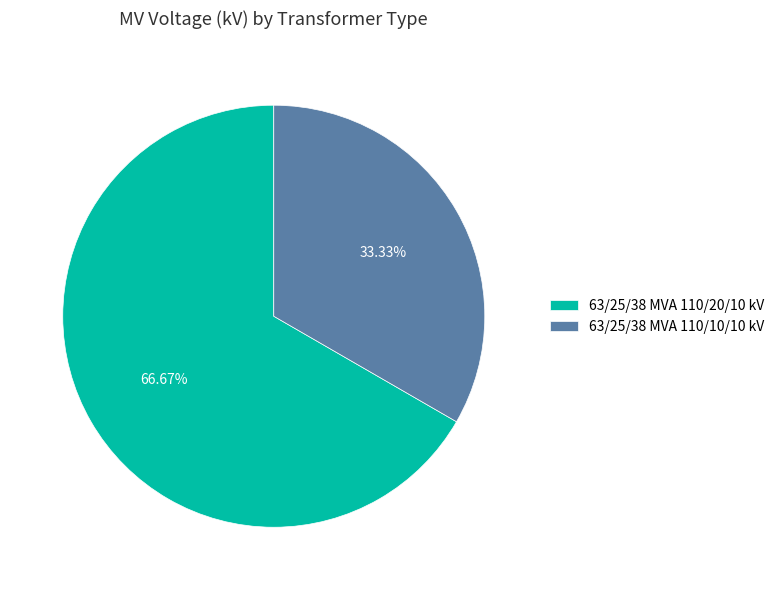

How much of the chart is everything except 63/25/38 MVA 110/10/10 kV?

66.7%